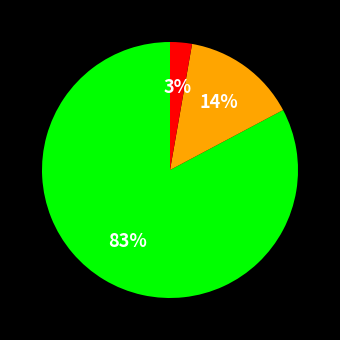

To the nearest percent, what is the difference between the largest and smallest slice percentages?

80%